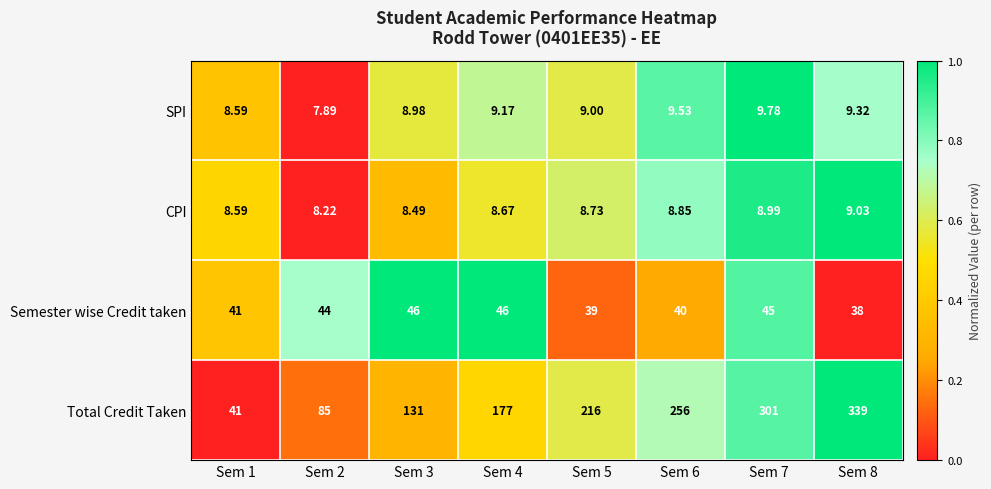

At Sem 7, list the series in order from largest to smallest.

Total Credit Taken, Semester wise Credit taken, SPI, CPI